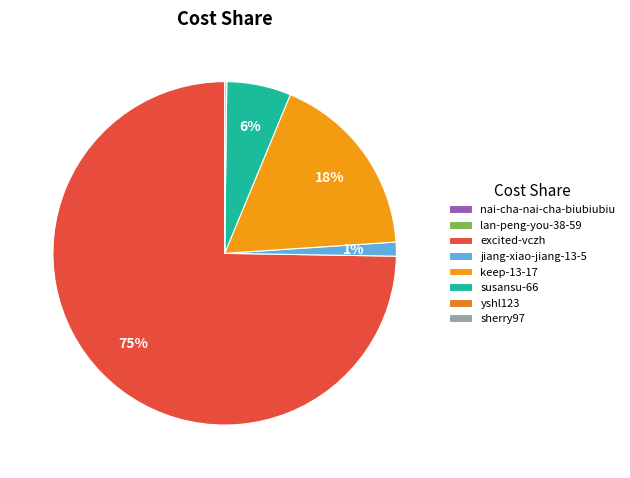

What is the change in value from excited-vczh to susansu-66?

-704593